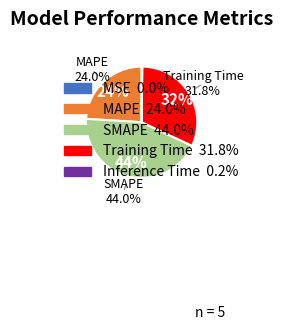

Is there any slice that represents more than half of the pie?

No